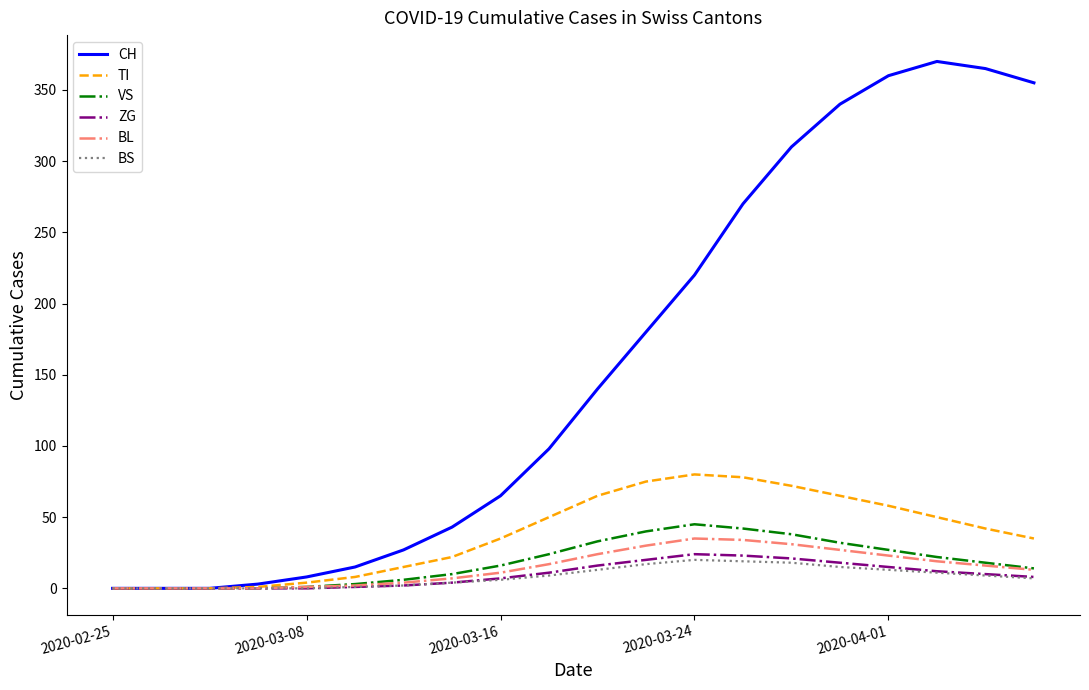

What is the highest value of the TI series?

80